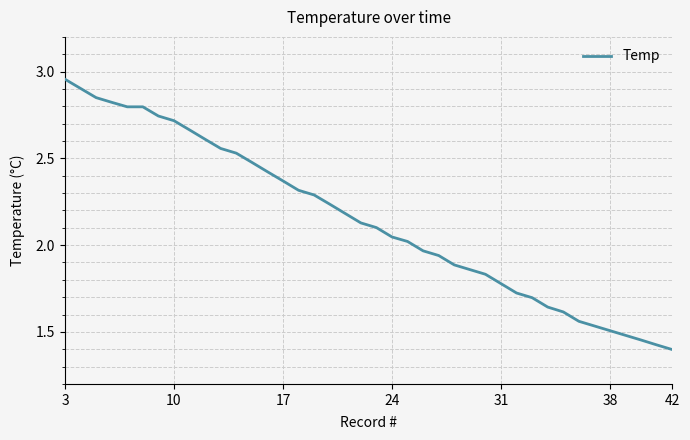

Reading right to left, transcribe all the data shown in this chart.

1.4	1.4	1.5	1.5	1.5	1.5	1.6	1.6	1.6	1.7	1.7	1.8	1.8	1.9	1.9	1.9	2.0	2.0	2.0	2.1	2.1	2.2	2.2	2.3	2.3	2.4	2.4	2.5	2.5	2.6	2.6	2.7	2.7	2.7	2.8	2.8	2.8	2.9	2.9	3.0